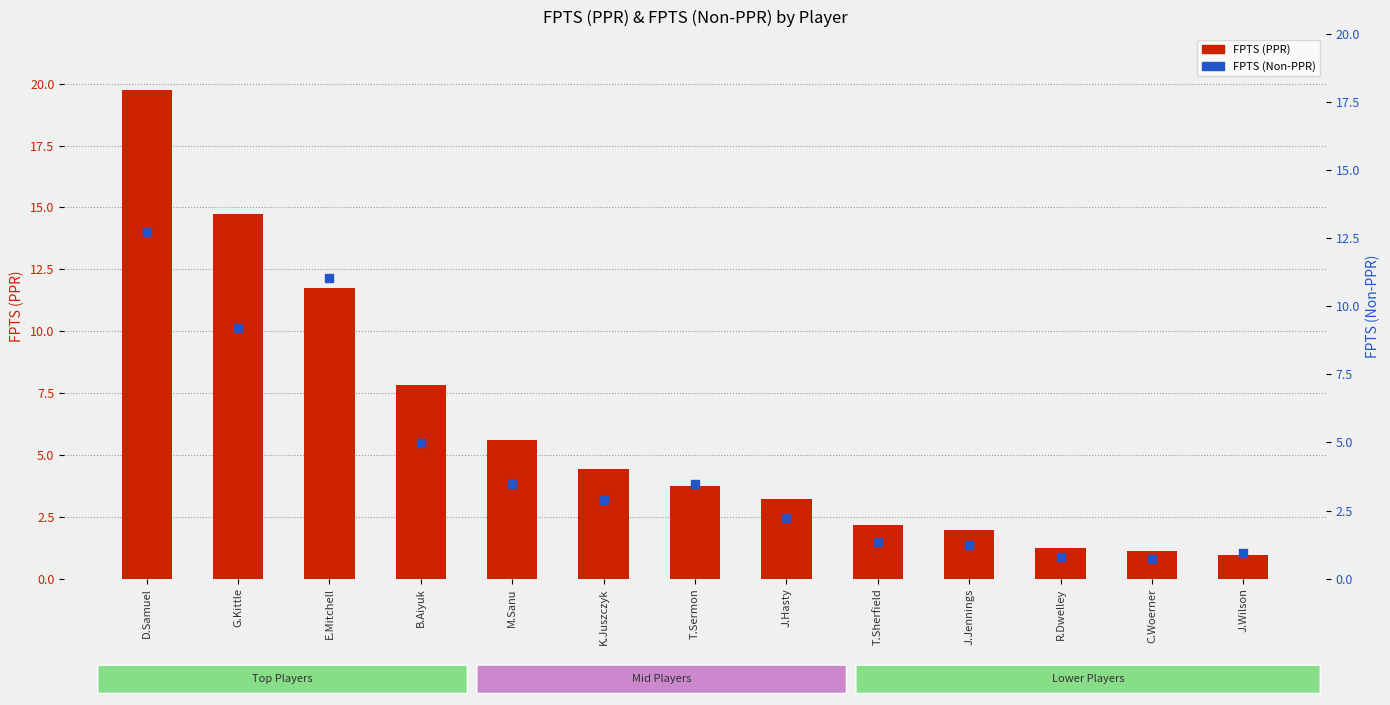

Which series reaches the minimum Y coordinate?

FPTS (Non-PPR)